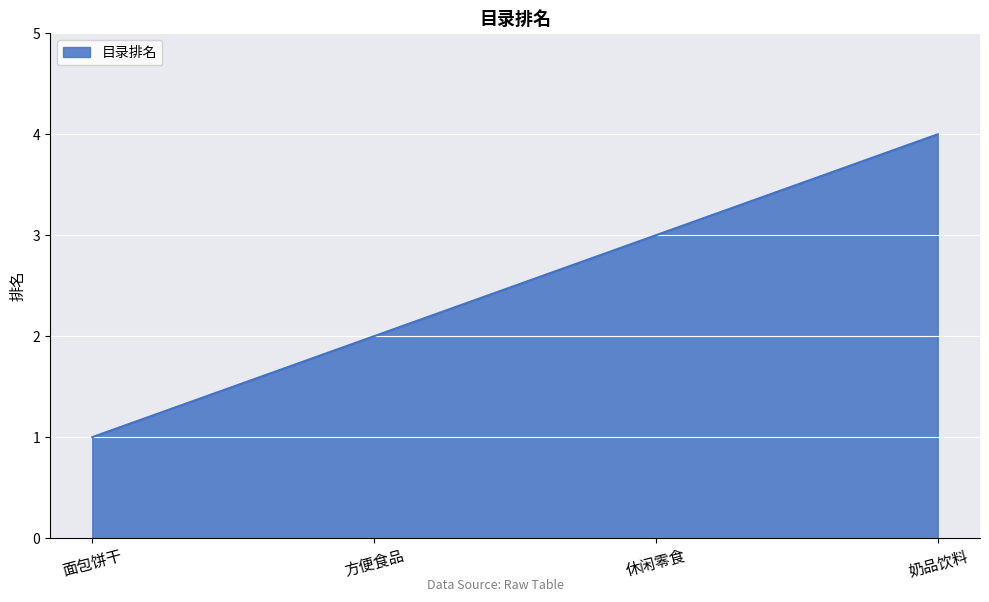

What is the difference between the values at 奶品饮料 and 方便食品?

2